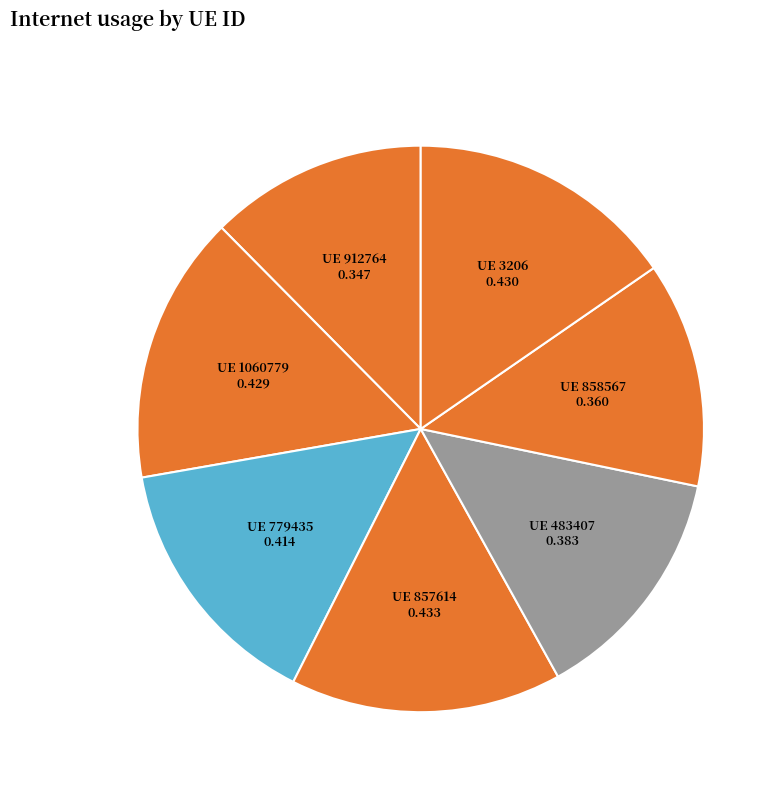

Is there any slice that represents more than half of the pie?

No